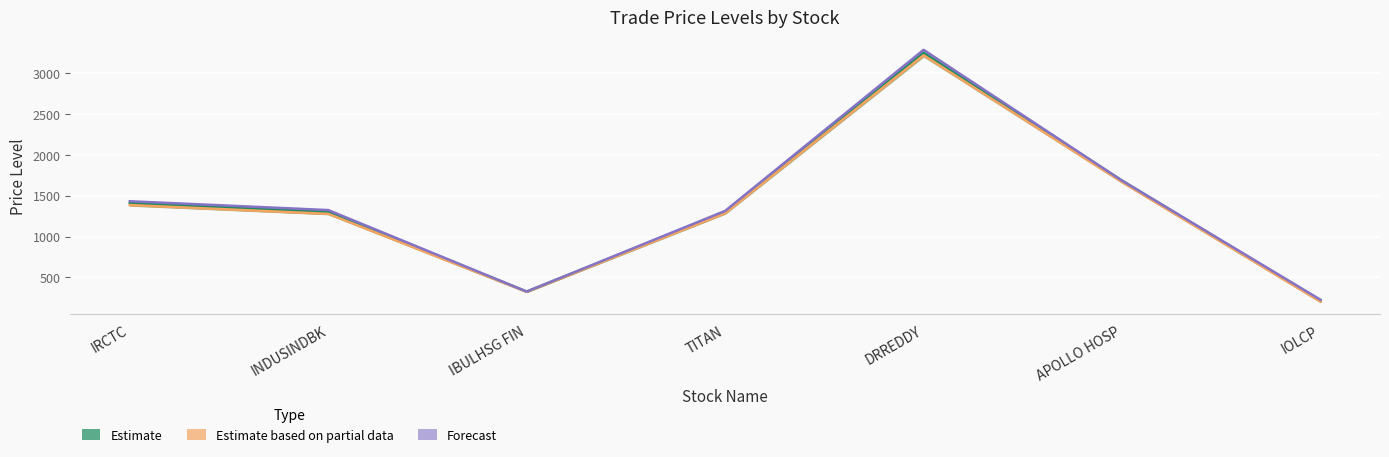

What is the highest value of the Stop Loss Entry series?

3288